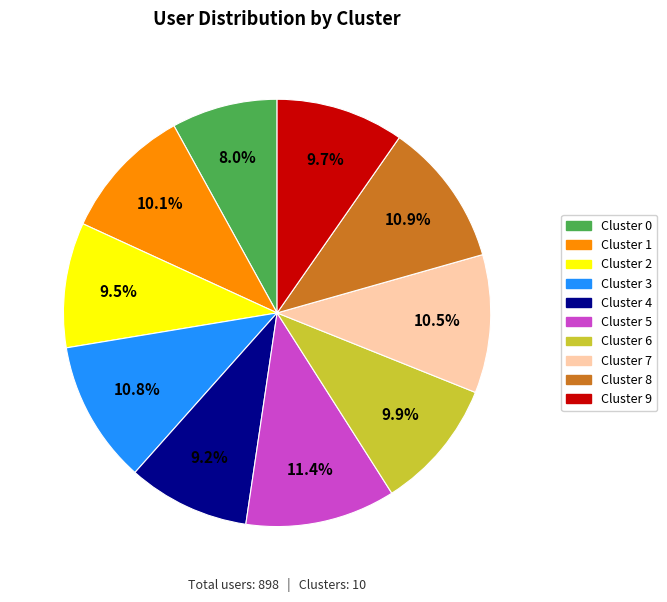

What is the smallest slice in the pie chart?

Cluster 0